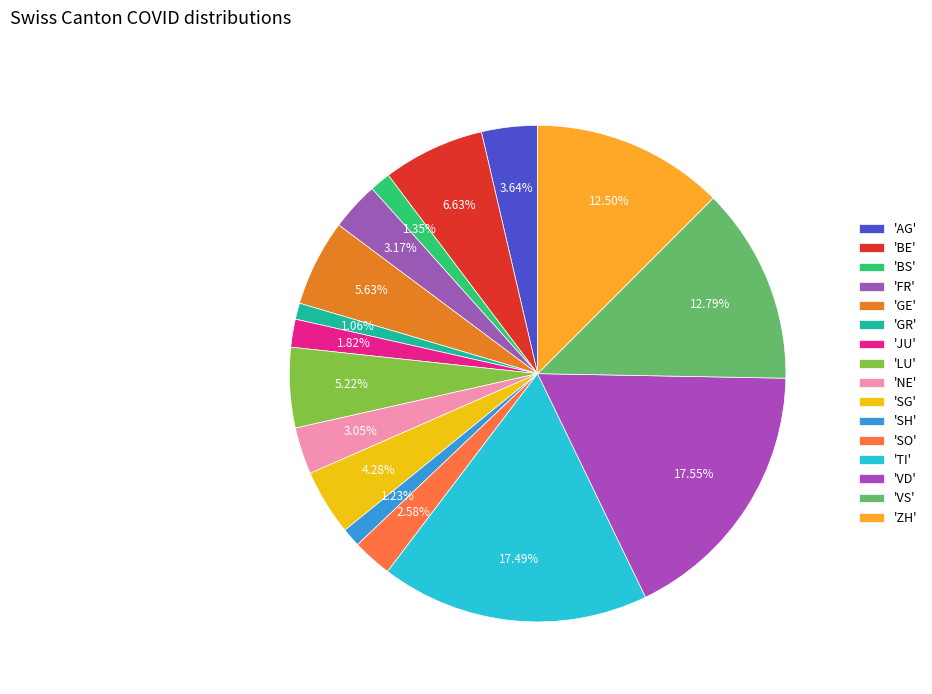

Is there a majority slice in this chart?

No